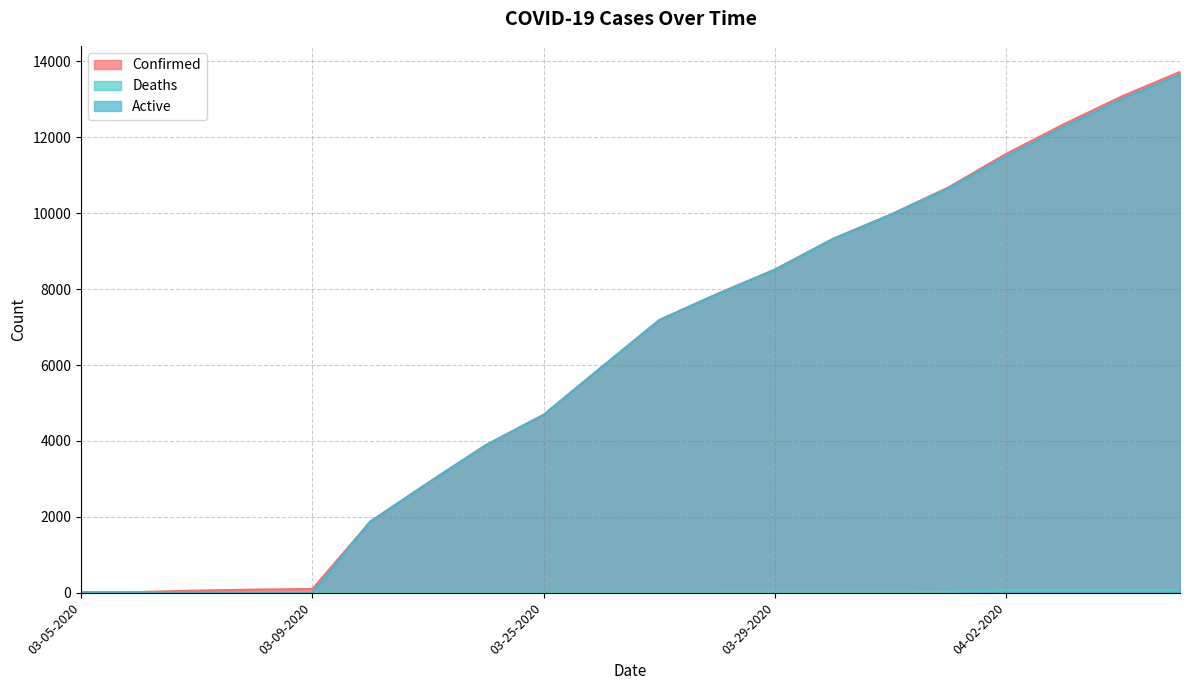

Is it true that Active equals -6383 at 03-05-2020?

False